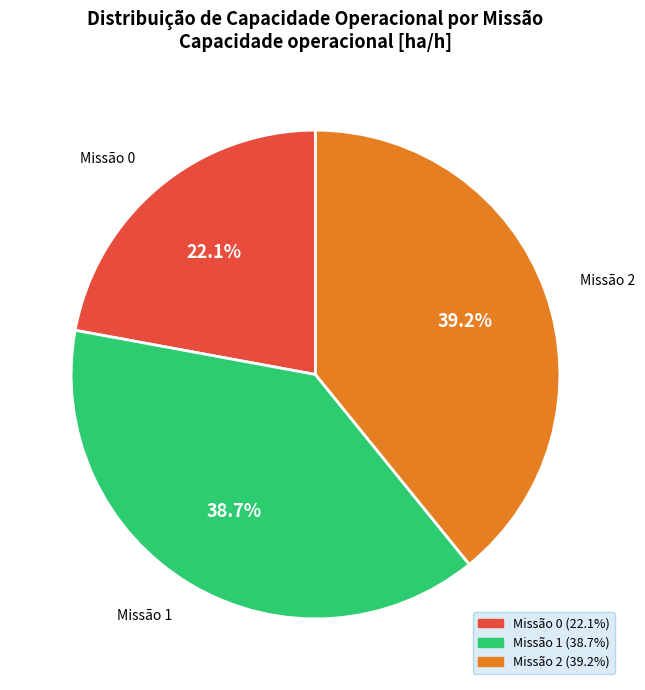

To the nearest percent, what is the difference between the largest and smallest slice percentages?

17%